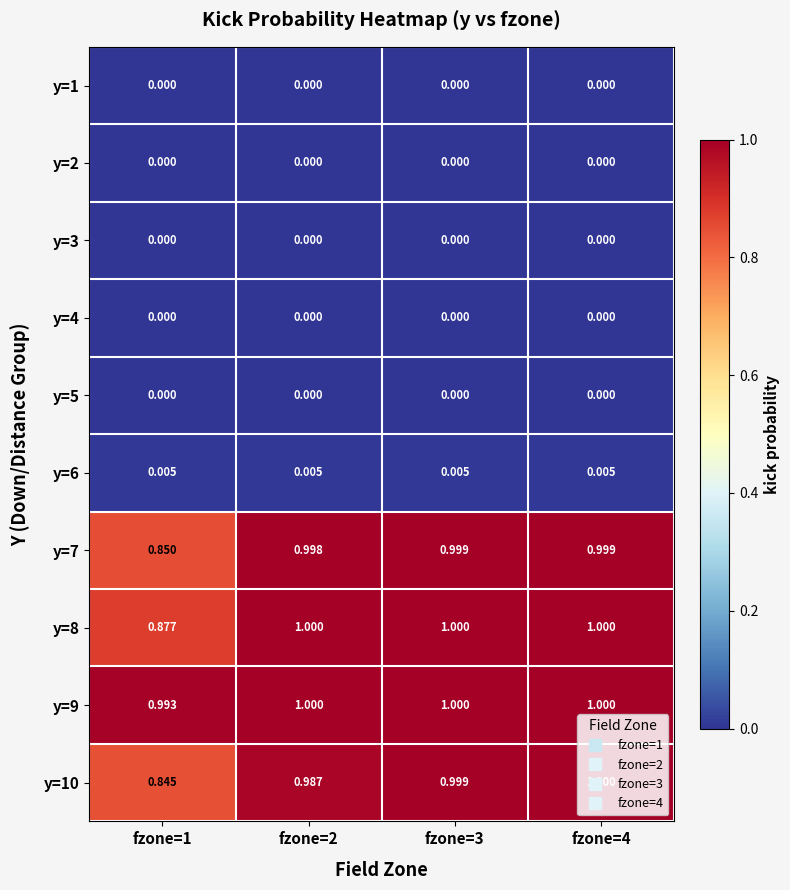

Between fzone=1 and fzone=3, which series saw the biggest shift?

y=10